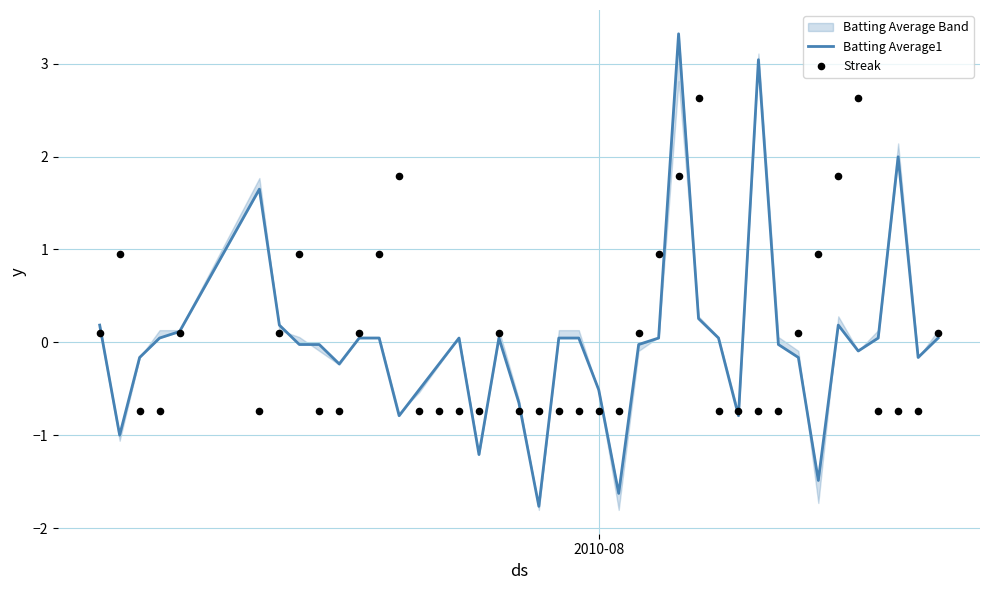

Which series reaches the maximum Y coordinate?

Batting Average1